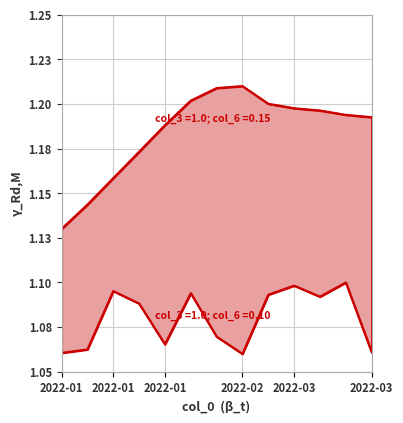

Does the chart display data point markers on the line(s)?

No